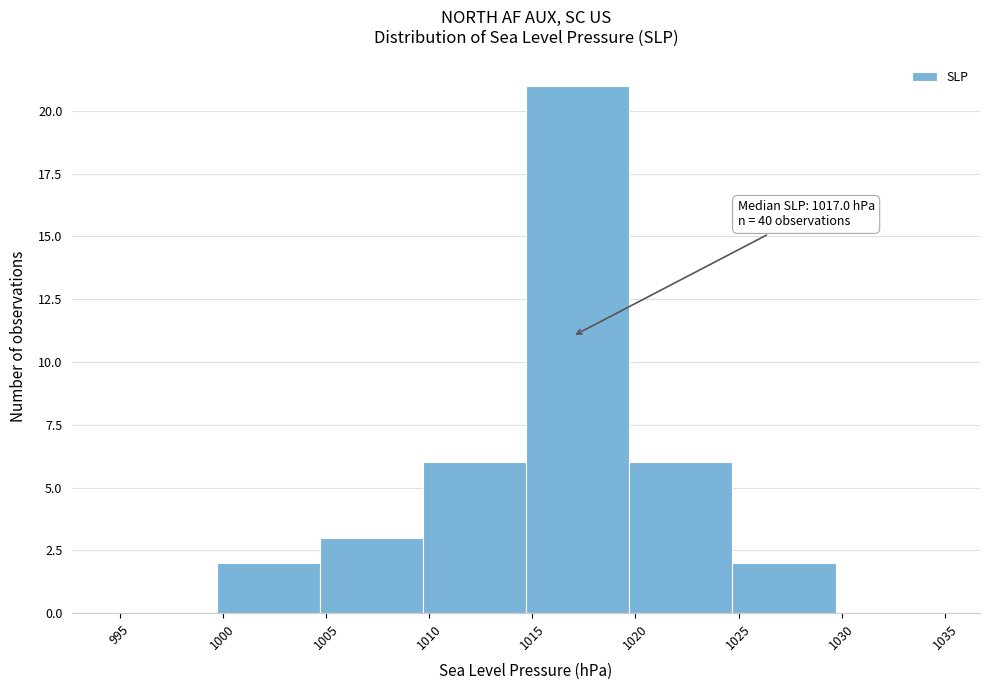

Which range on the x-axis has the tallest bar?

1014.7 to 1019.7